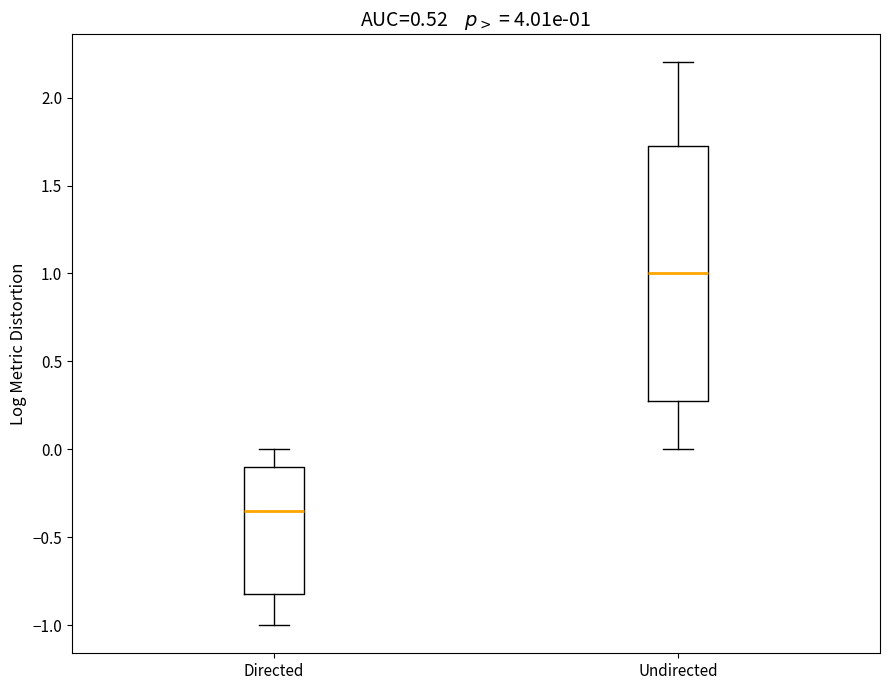

Which box has the highest median line?

Undirected